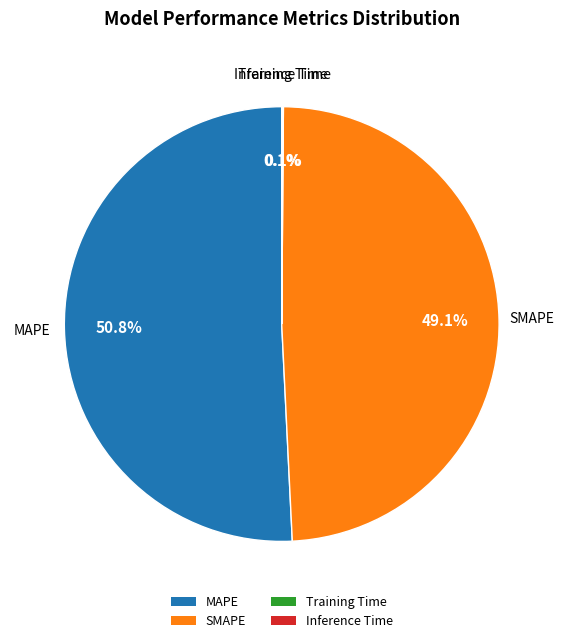

Is there any slice that represents more than half of the pie?

Yes